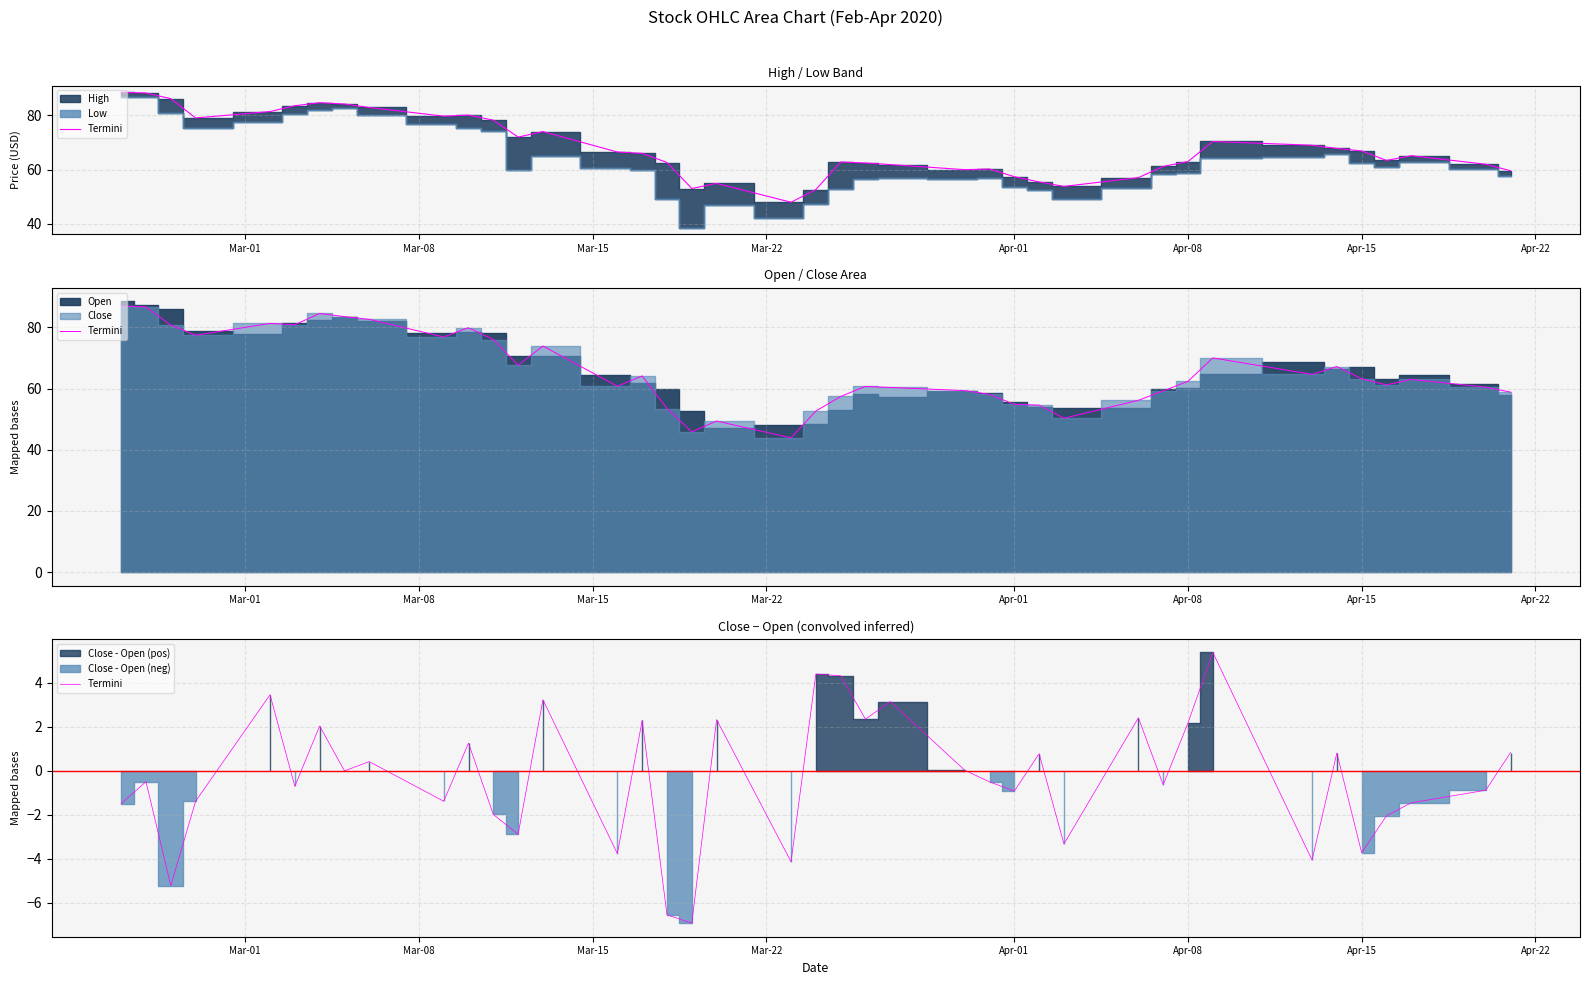

How many positive values are there?

18